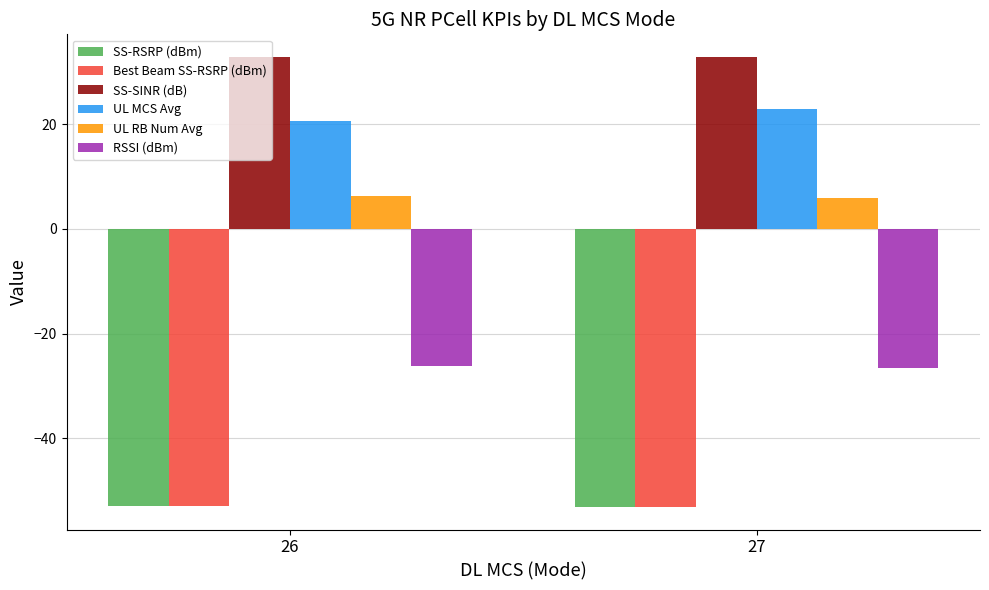

What is the minimum value shown in the chart?

-53.2